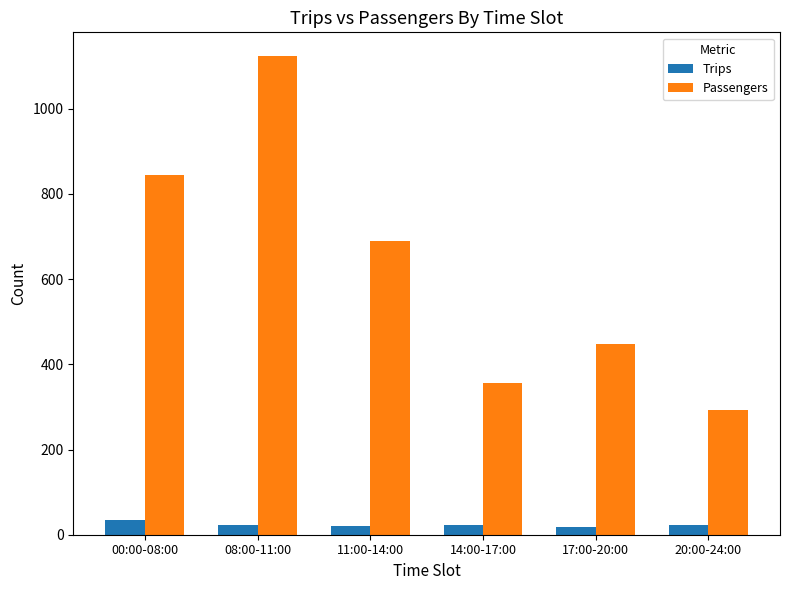

True or false: Passengers has a value of 170 at 20:00-24:00.

False